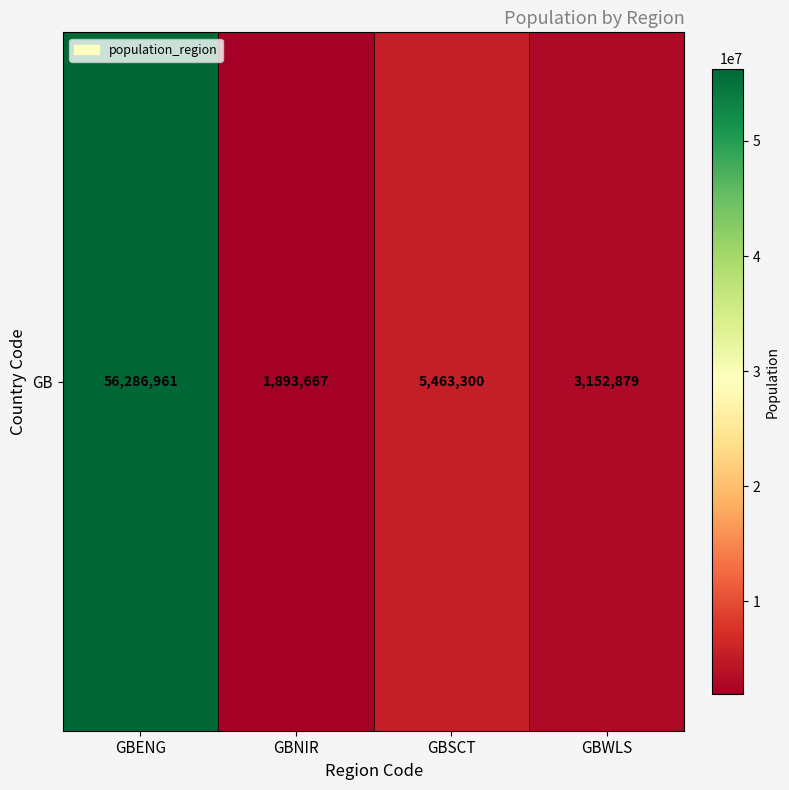

What is the sum of the values at GBNIR and GBSCT?

7356967